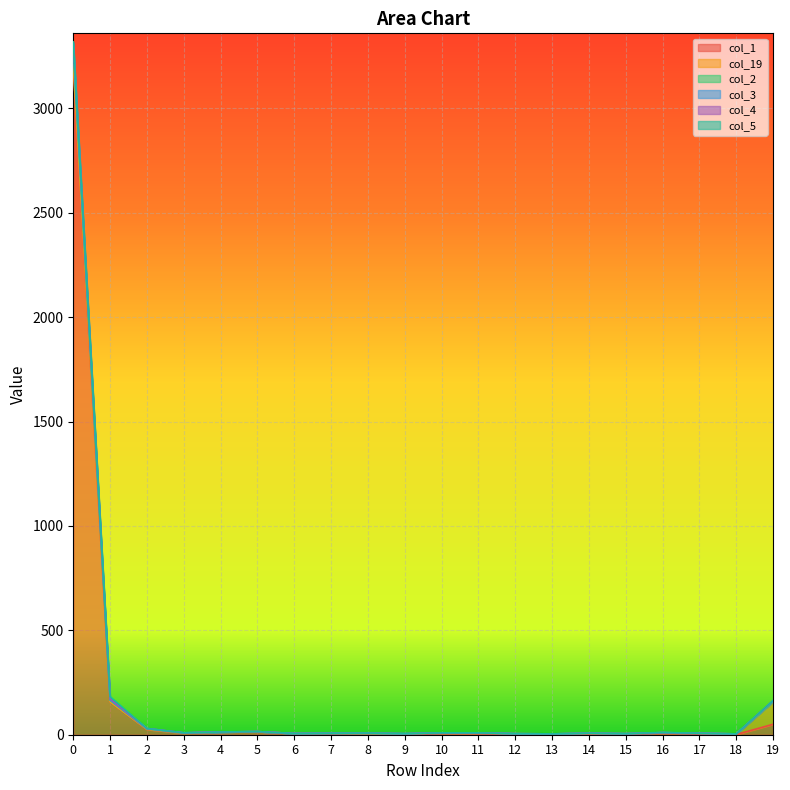

True or false: col_1 and col_2 intersect in this chart.

False